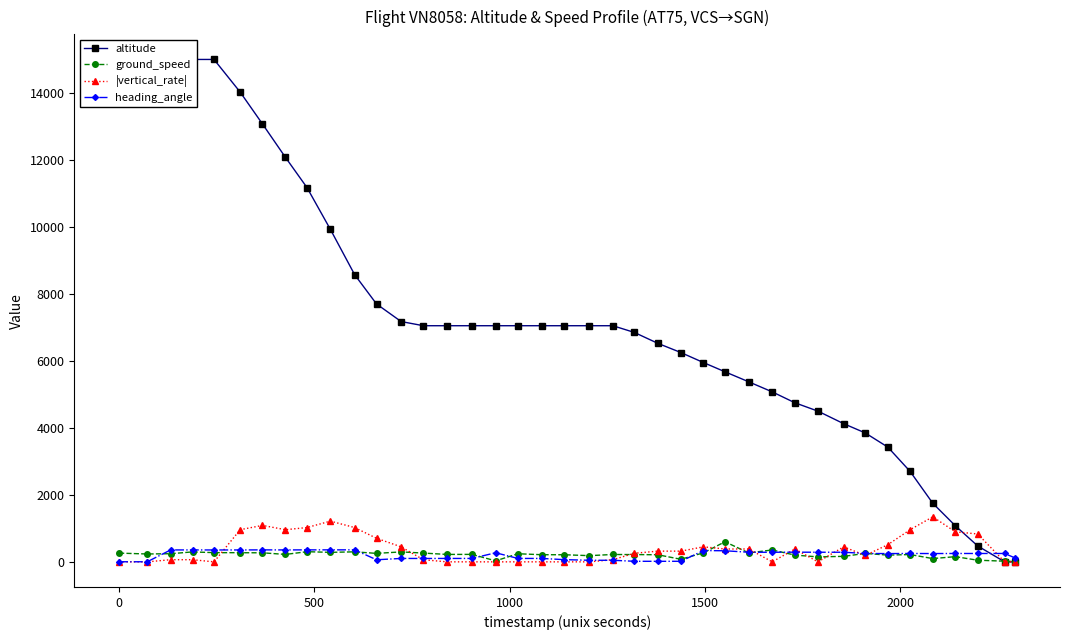

True or false: |vertical_rate| has more than 2 interior local peaks.

True